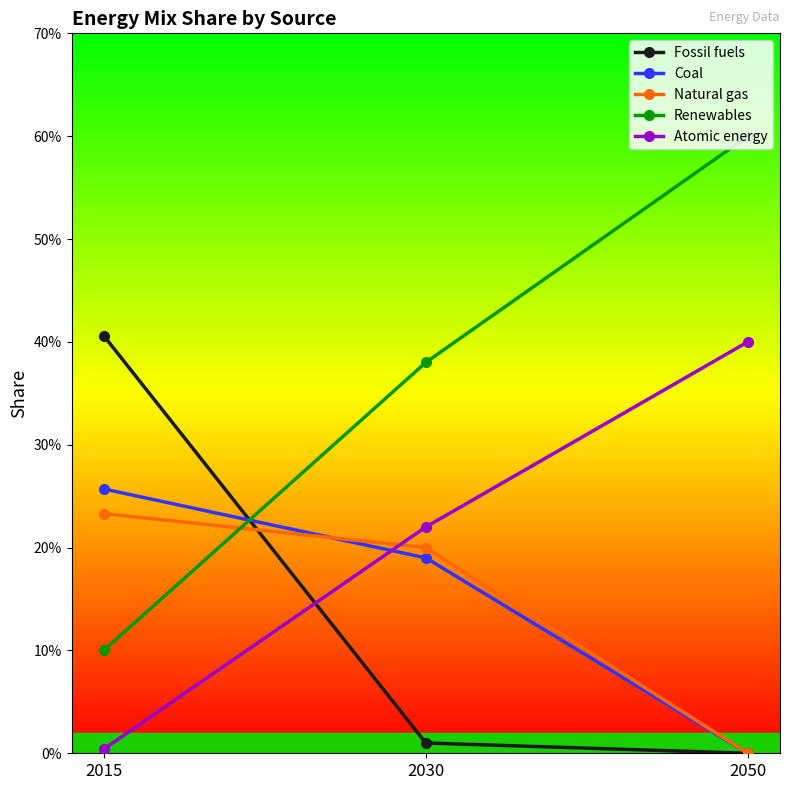

Is this an area chart (filled region under the line)?

No